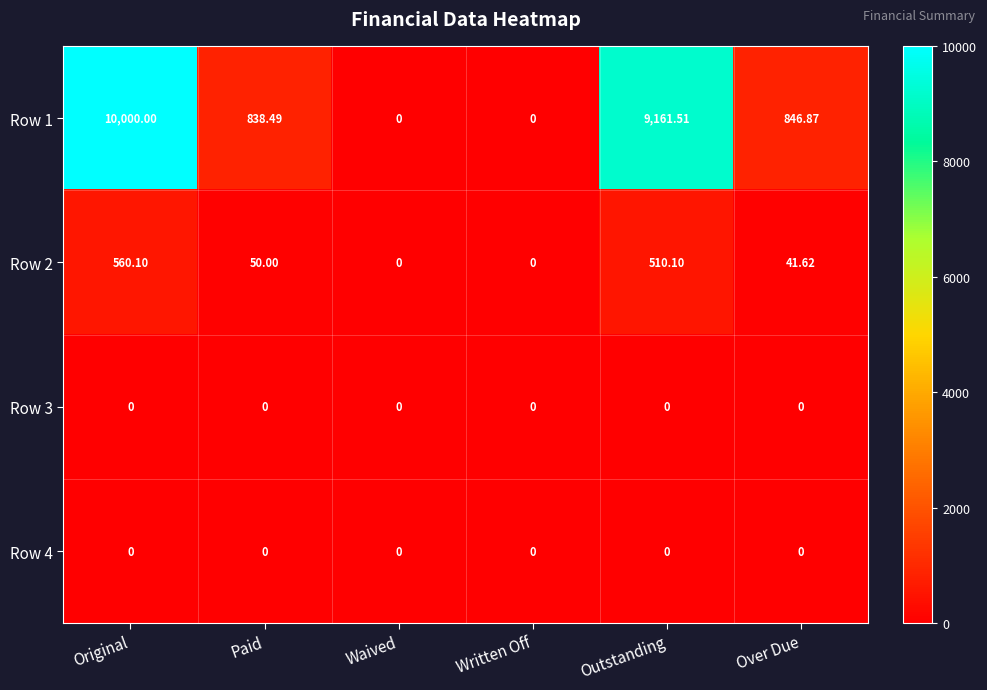

Count the number of categories in the chart.

6